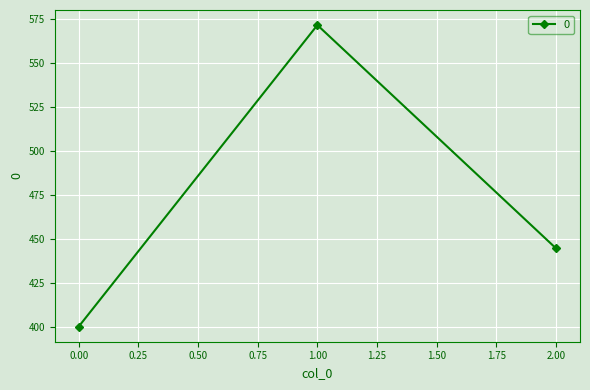

What is the smallest value displayed?

400.0